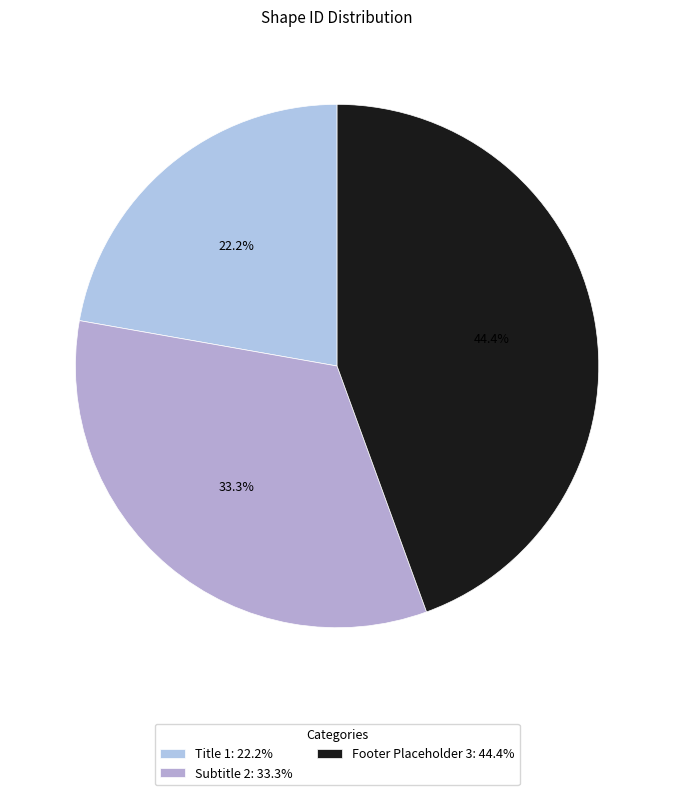

To the nearest percent, what portion does Footer Placeholder 3 represent?

44%